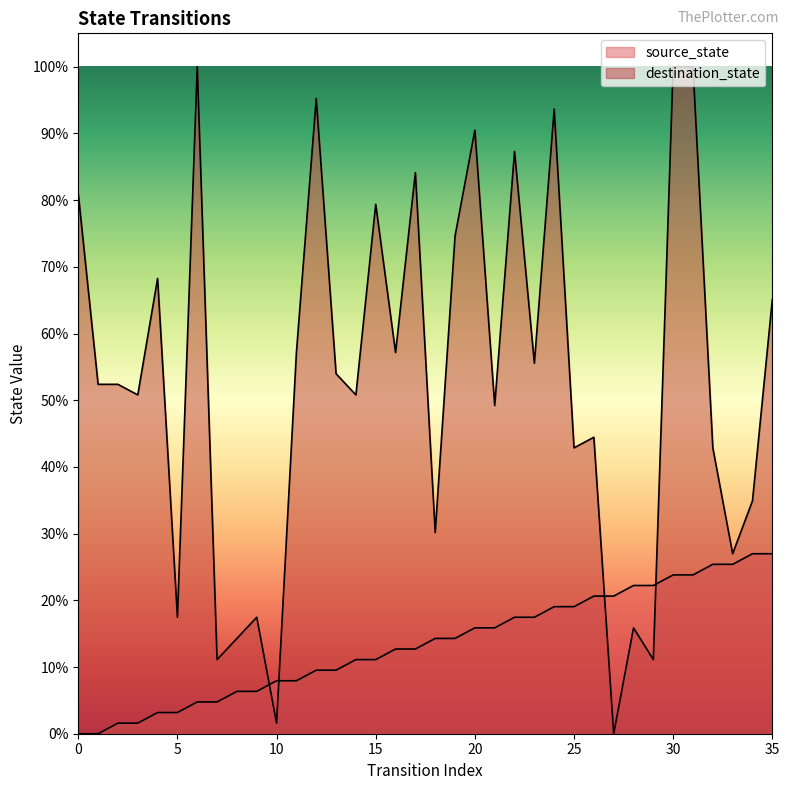

Is the value of destination_state at 21 greater than the value of source_state at 5?

Yes